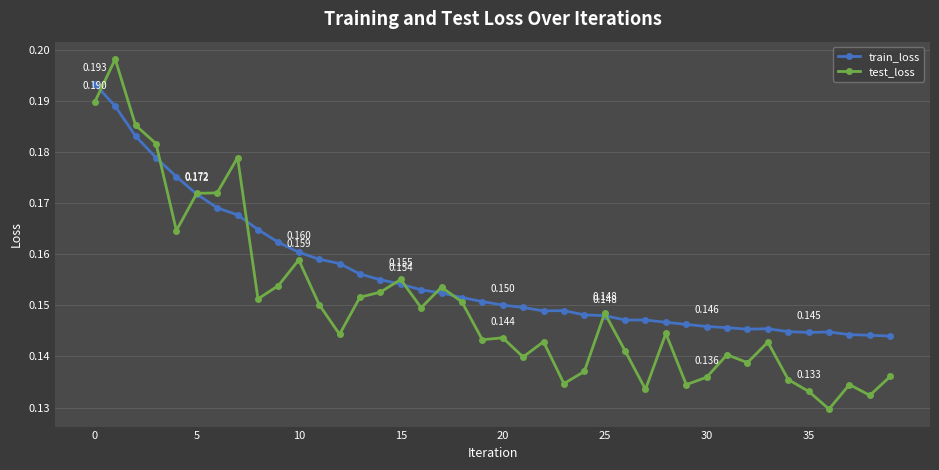

Which series has the largest total across all categories?

train_loss